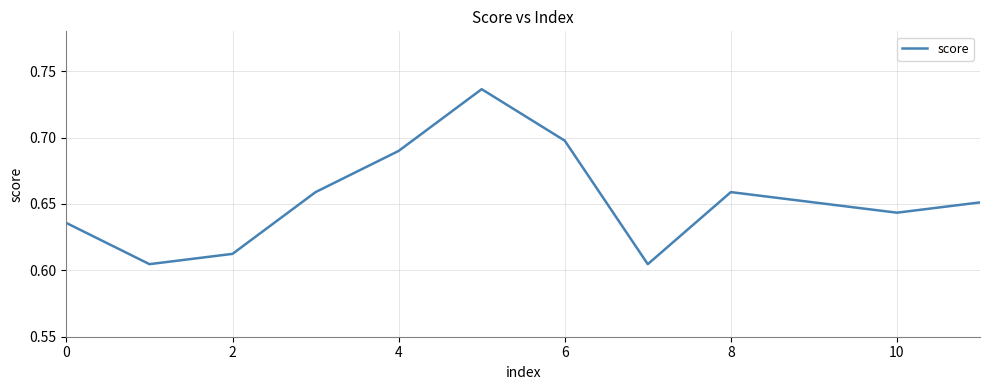

How many lines are shown in the chart?

1